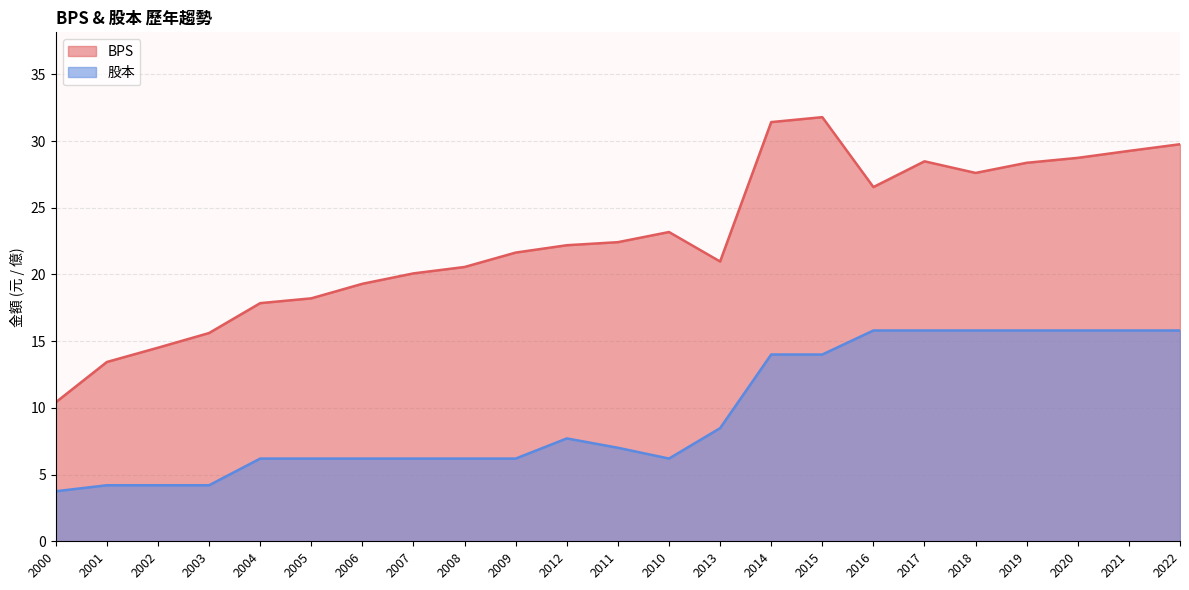

Reading right to left, transcribe all the data shown in this chart.

BPS: 2022=29.8	2021=29.3	2020=28.7	2019=28.4	2018=27.6	2017=28.5	2016=26.6	2015=31.8	2014=31.4	2013=21.0	2010=23.2	2011=22.4	2012=22.2	2009=21.6	2008=20.6	2007=20.1	2006=19.3	2005=18.2	2004=17.9	2003=15.6	2002=14.5	2001=13.4	2000=10.4
股本: 2022=15.8	2021=15.8	2020=15.8	2019=15.8	2018=15.8	2017=15.8	2016=15.8	2015=14.0	2014=14.0	2013=8.5	2010=6.2	2011=7.0	2012=7.7	2009=6.2	2008=6.2	2007=6.2	2006=6.2	2005=6.2	2004=6.2	2003=4.2	2002=4.2	2001=4.2	2000=3.8